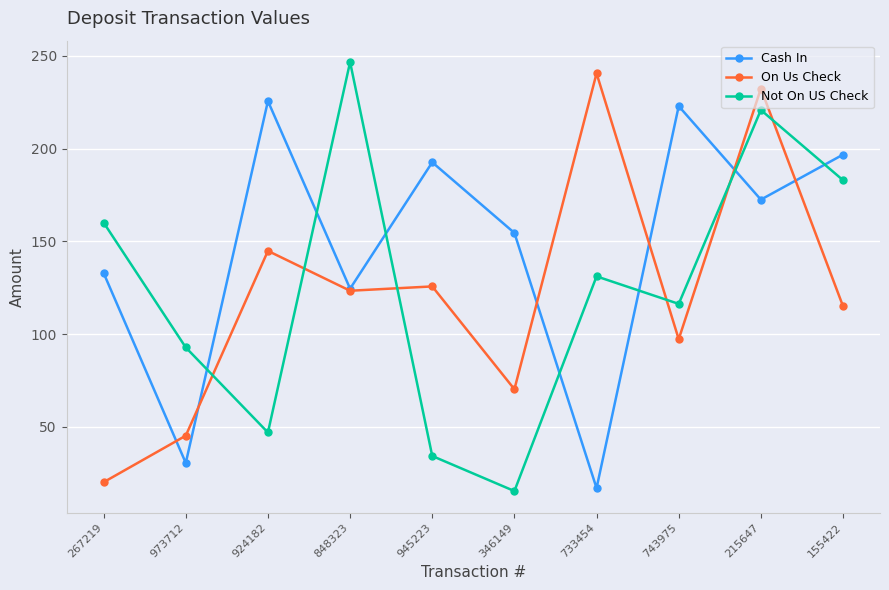

The Cash In series shows 172.4 at 215647. True or false?

True